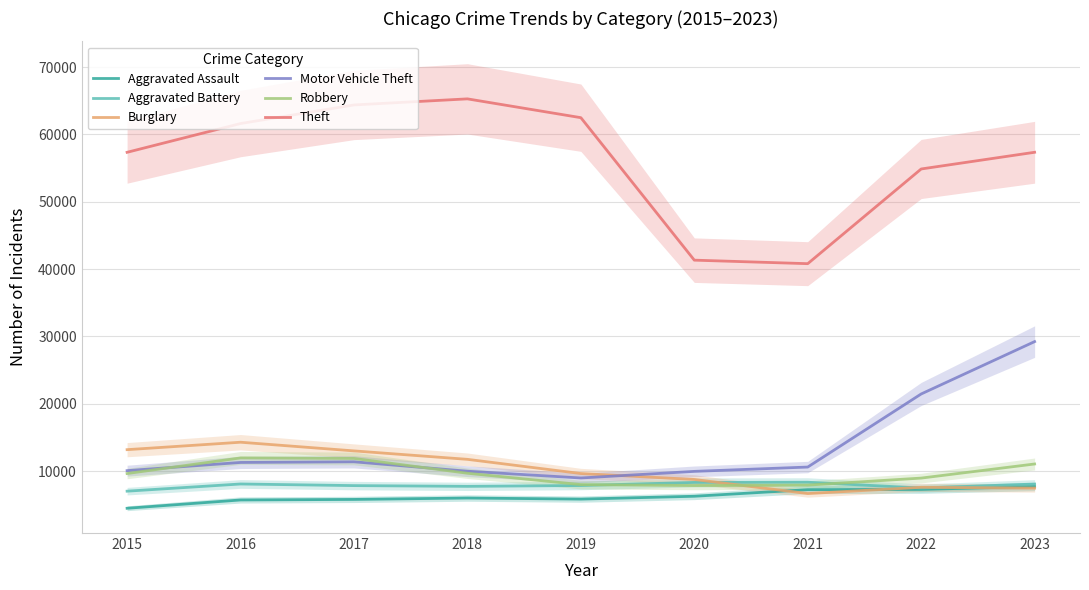

In Aggravated Assault, how many points are higher than both neighbors (excluding endpoints)?

1